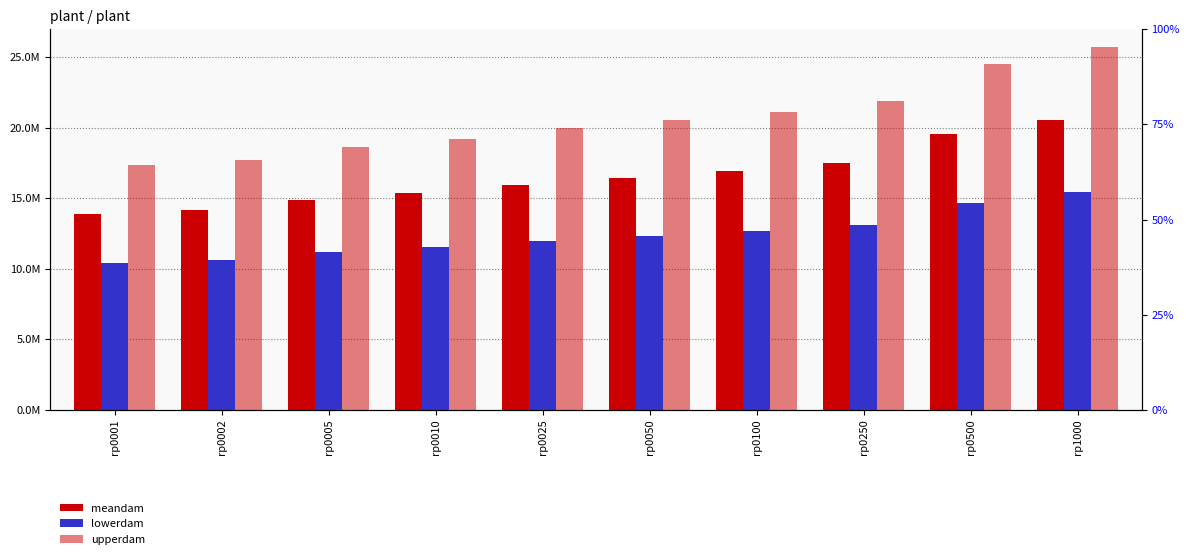

List the series in order of their peak value, highest first.

upperdam, meandam, lowerdam